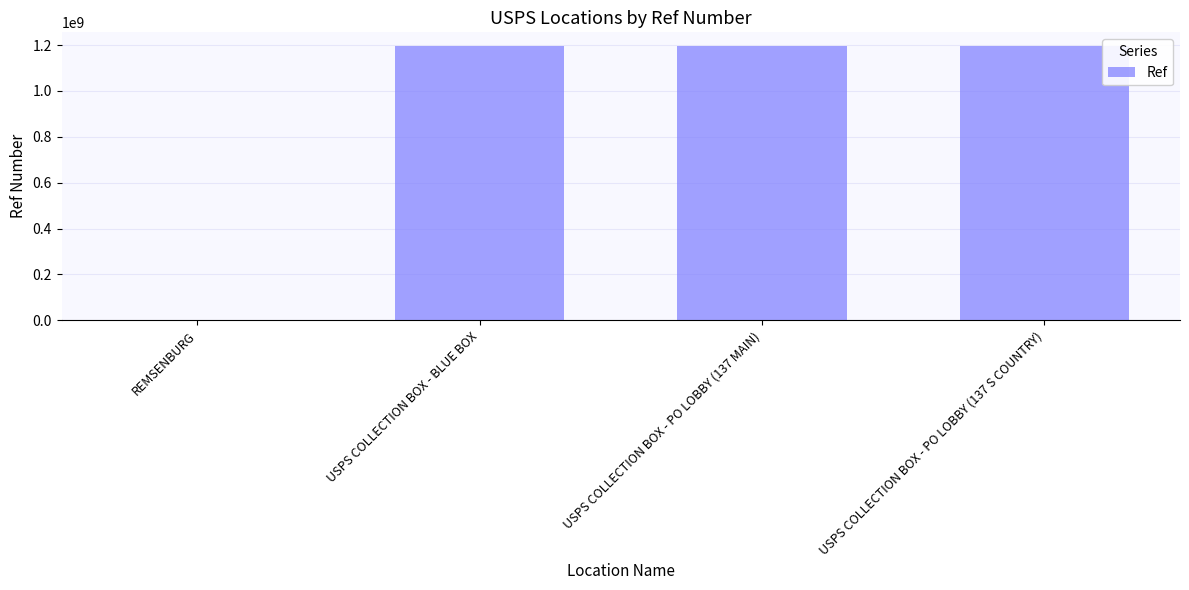

What is the sum of all values?

3589379089